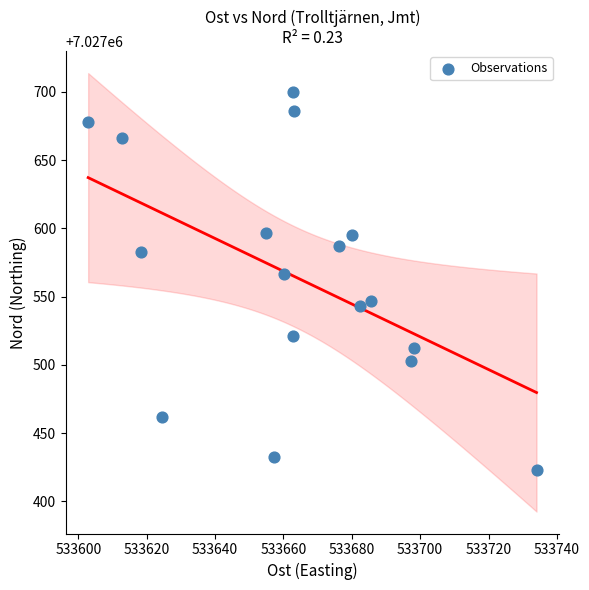

What is the range of X values (max minus min)?

131.1